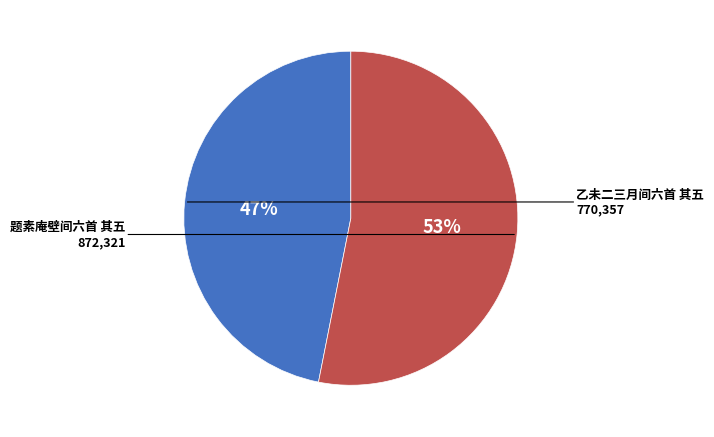

Does any single category account for the majority?

Yes